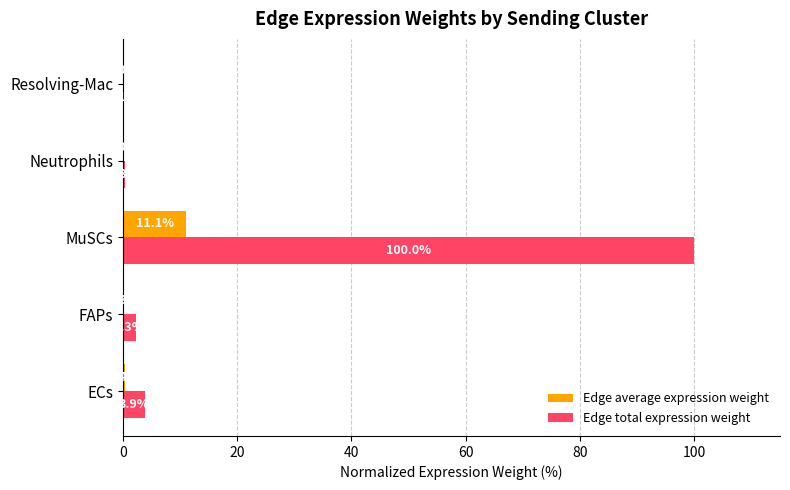

Which label corresponds to the largest value in the chart?

MuSCs